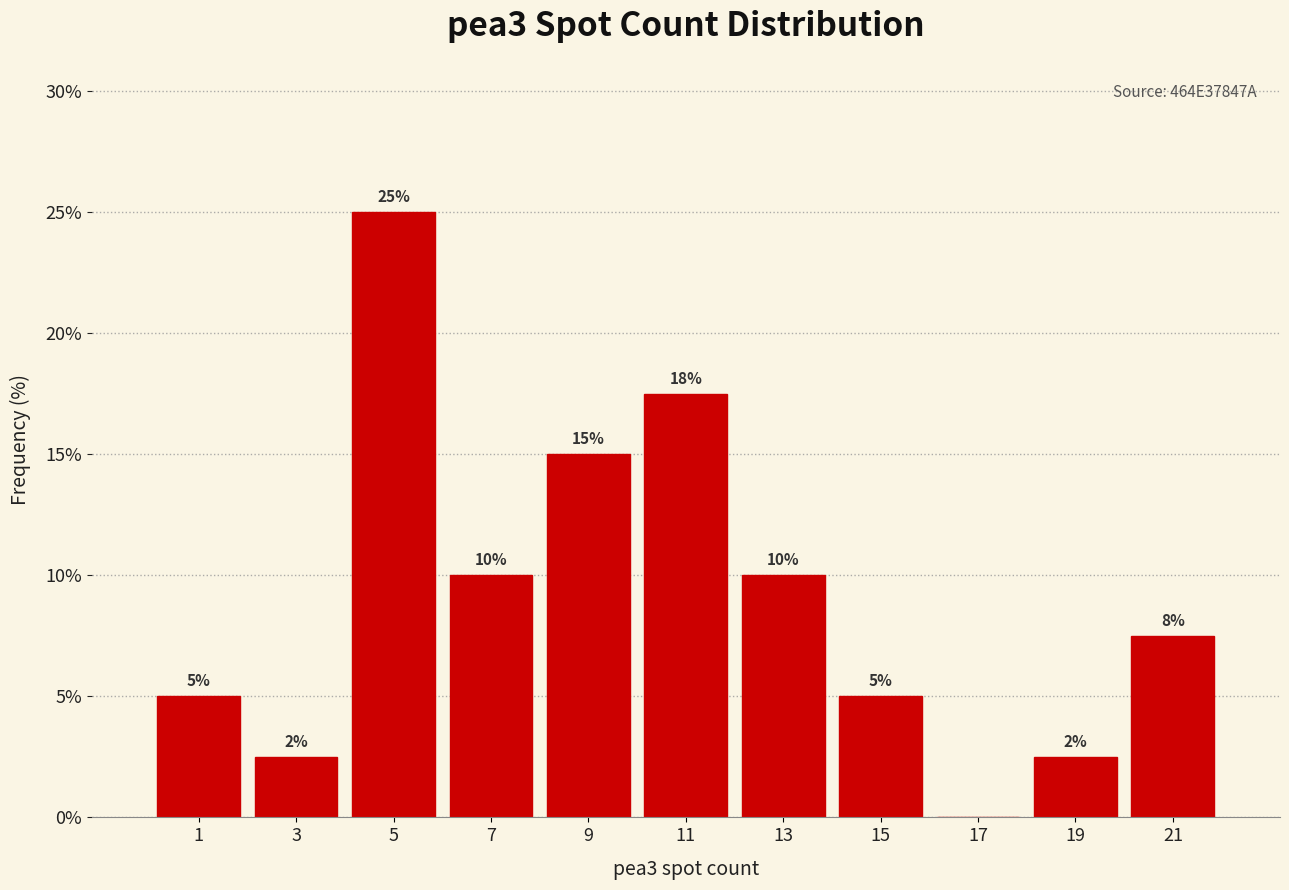

Which range on the x-axis has the tallest bar?

4 to 6